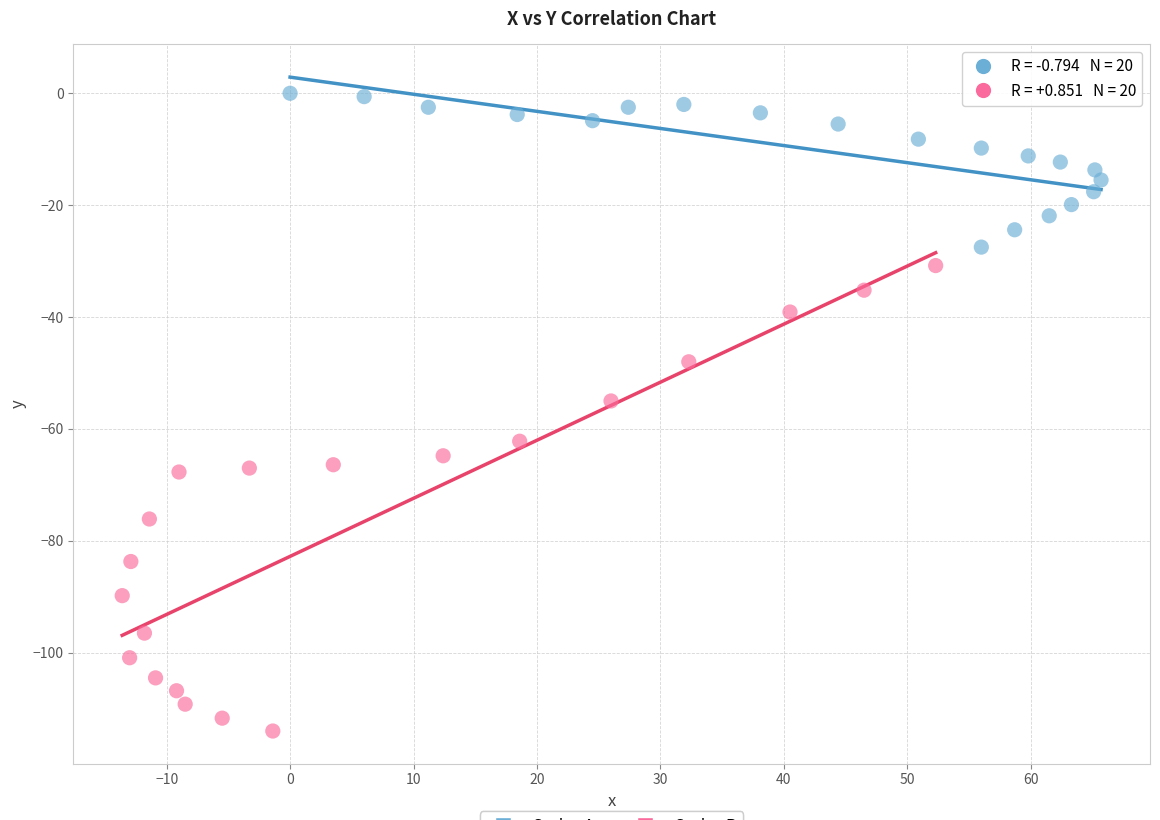

Which series reaches the maximum Y coordinate?

Series A